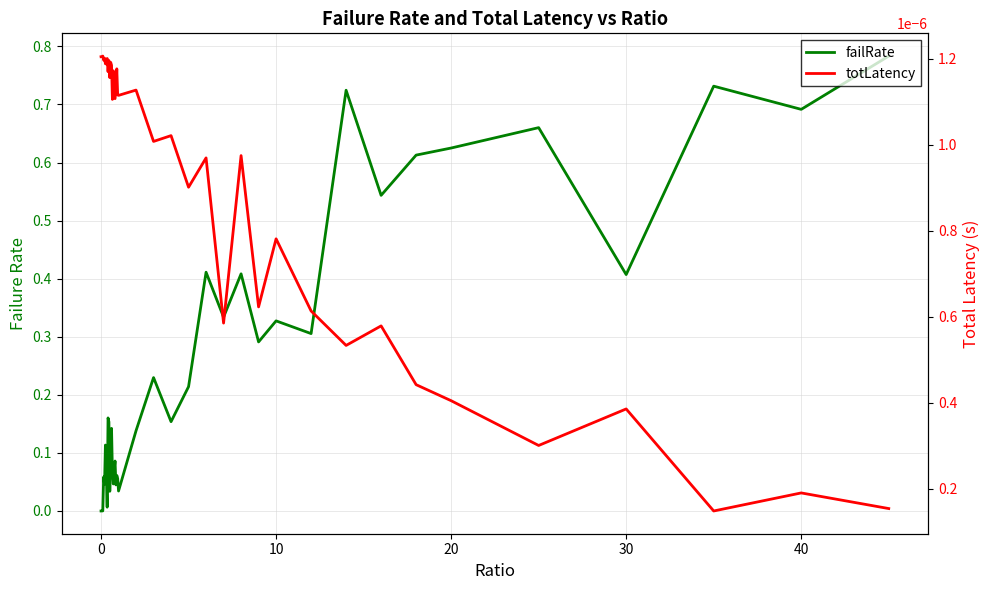

Is the value of failRate at 39 greater than the value of totLatency at 26?

Yes